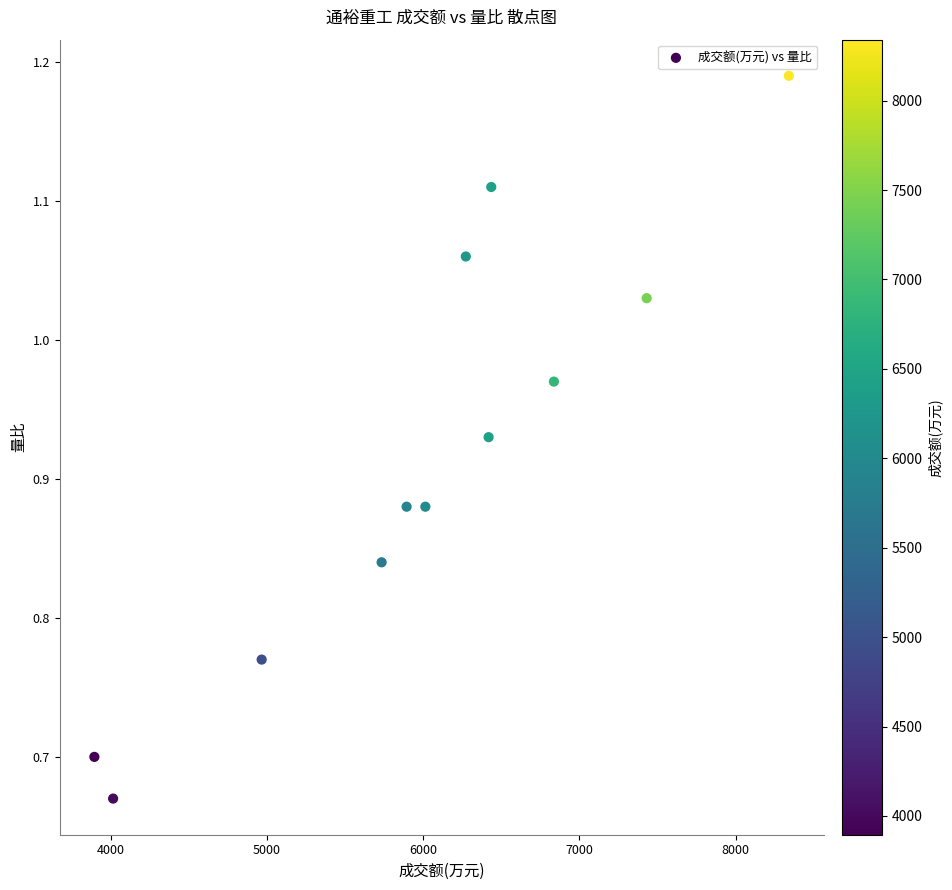

What is the range of Y values (max minus min)?

0.5